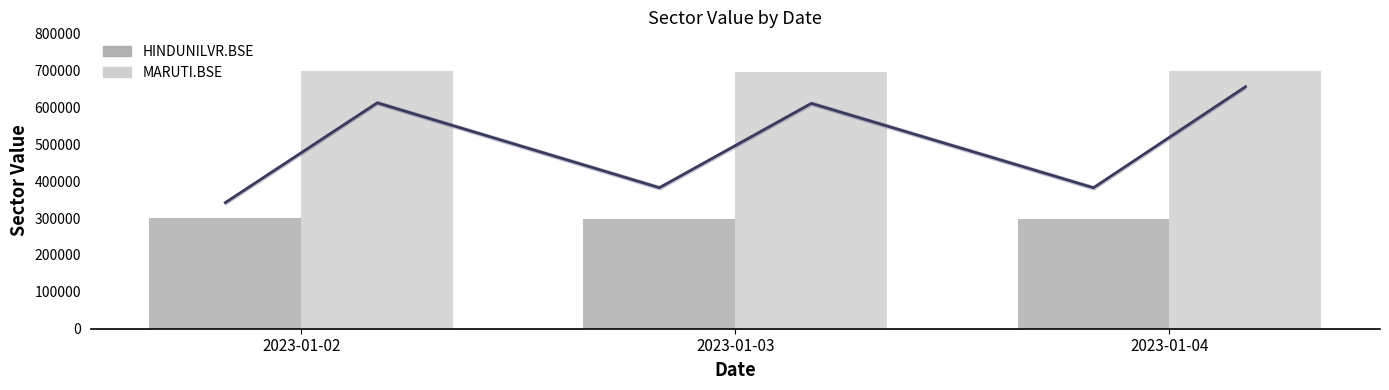

What are all the series names shown in the legend?

HINDUNILVR.BSE, MARUTI.BSE